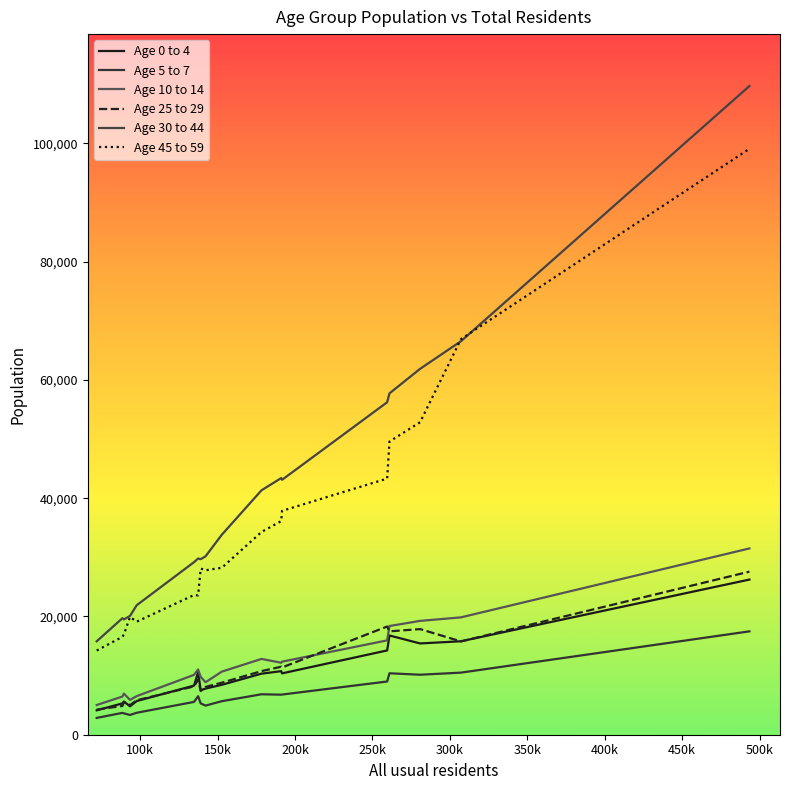

What are all the series names shown in the legend?

Age 0 to 4, Age 5 to 7, Age 10 to 14, Age 25 to 29, Age 30 to 44, Age 45 to 59